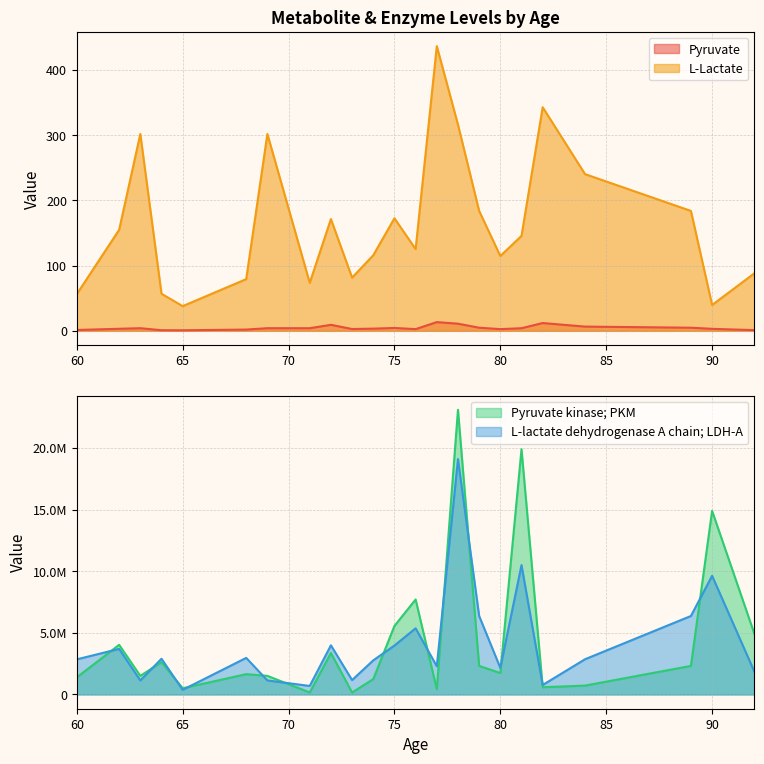

What is the average value of the Pyruvate kinase; PKM series?

4450693.8